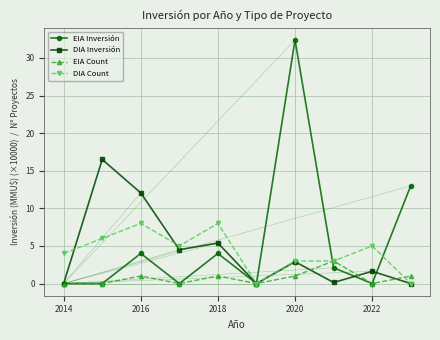

What are all the series names shown in the legend?

EIA Inversión, DIA Inversión, EIA Count, DIA Count